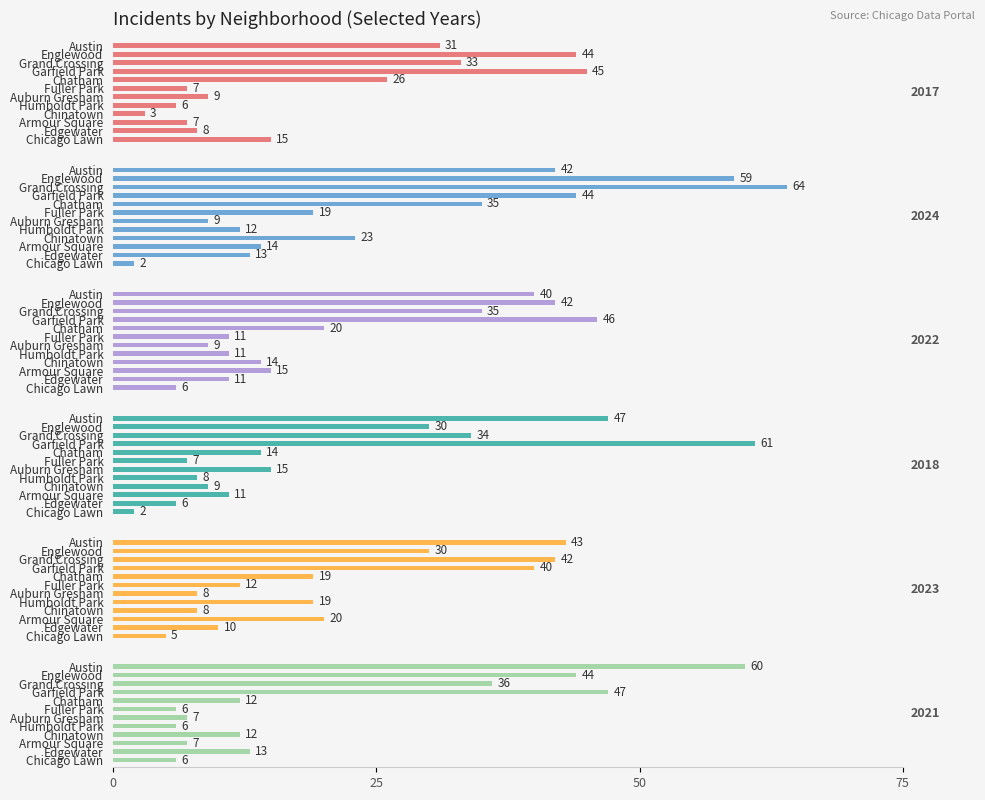

What is the difference between the 2021 values at Chatham and Austin?

48